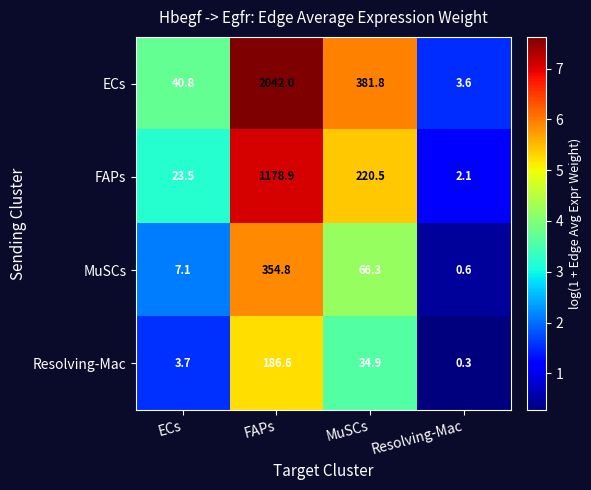

List the series in order of their peak value, lowest first.

Resolving-Mac, MuSCs, FAPs, ECs